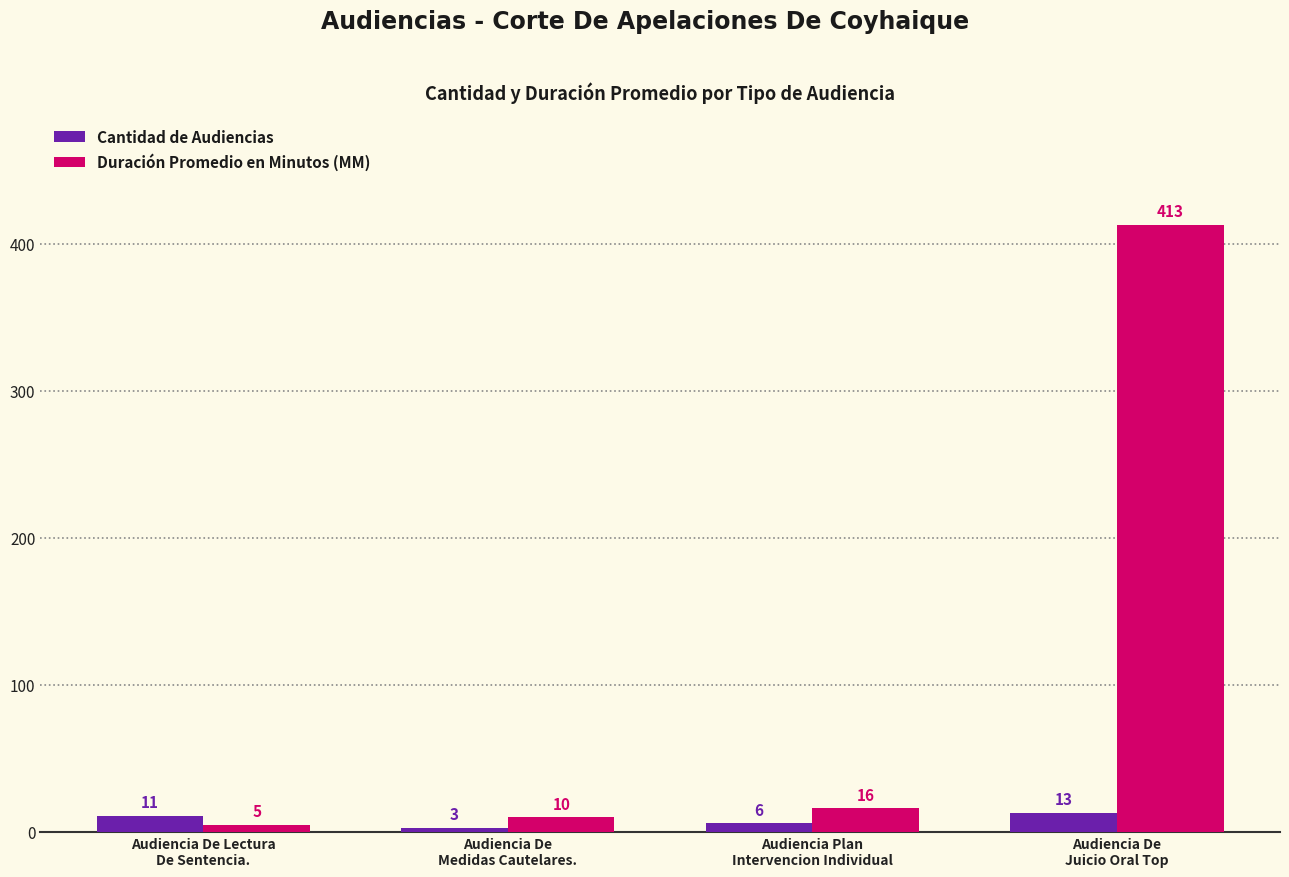

The value of Duración Promedio en Minutos (MM) at Audiencia De
Medidas Cautelares. is 10. True or false?

True